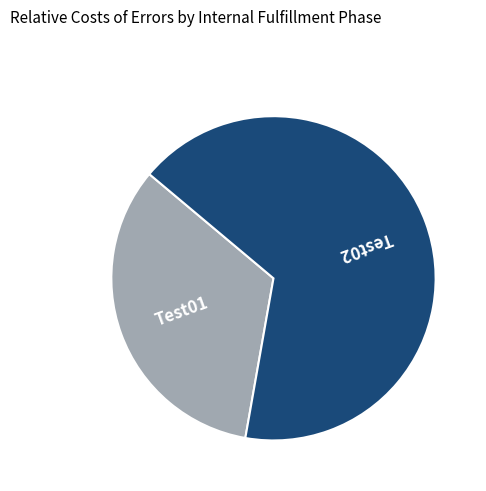

Which slice is the smallest?

Test01